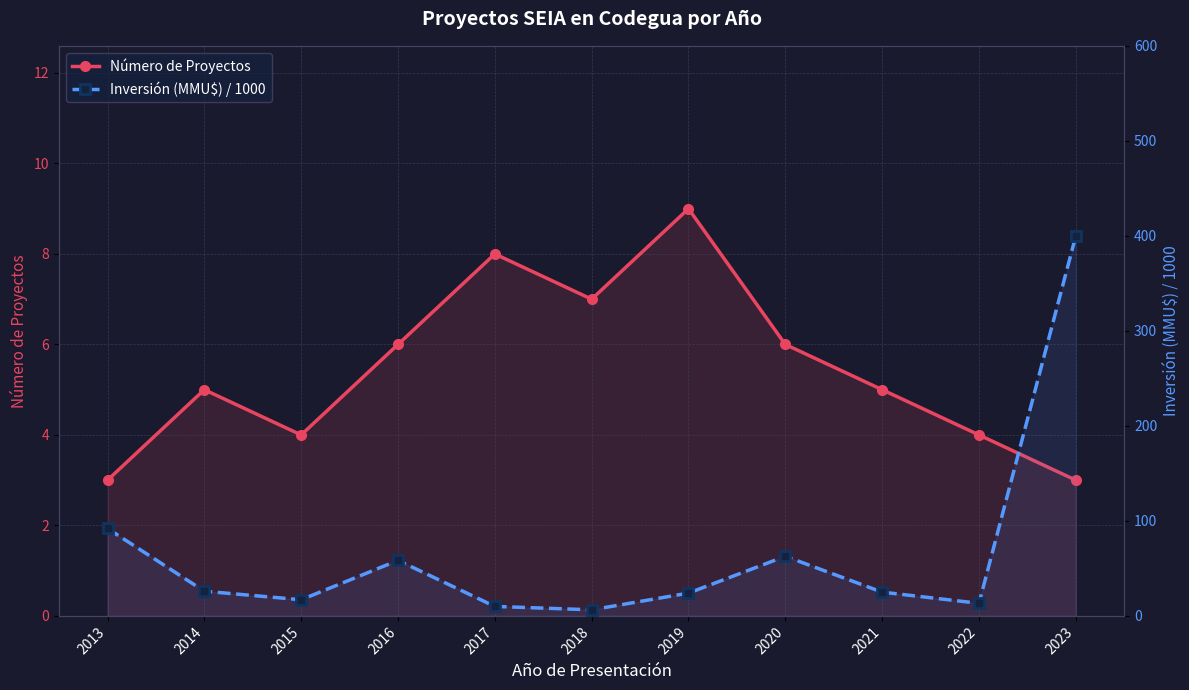

What is the difference between the second highest and minimum values in the Inversión (MMU$) / 1000 series?

85.6